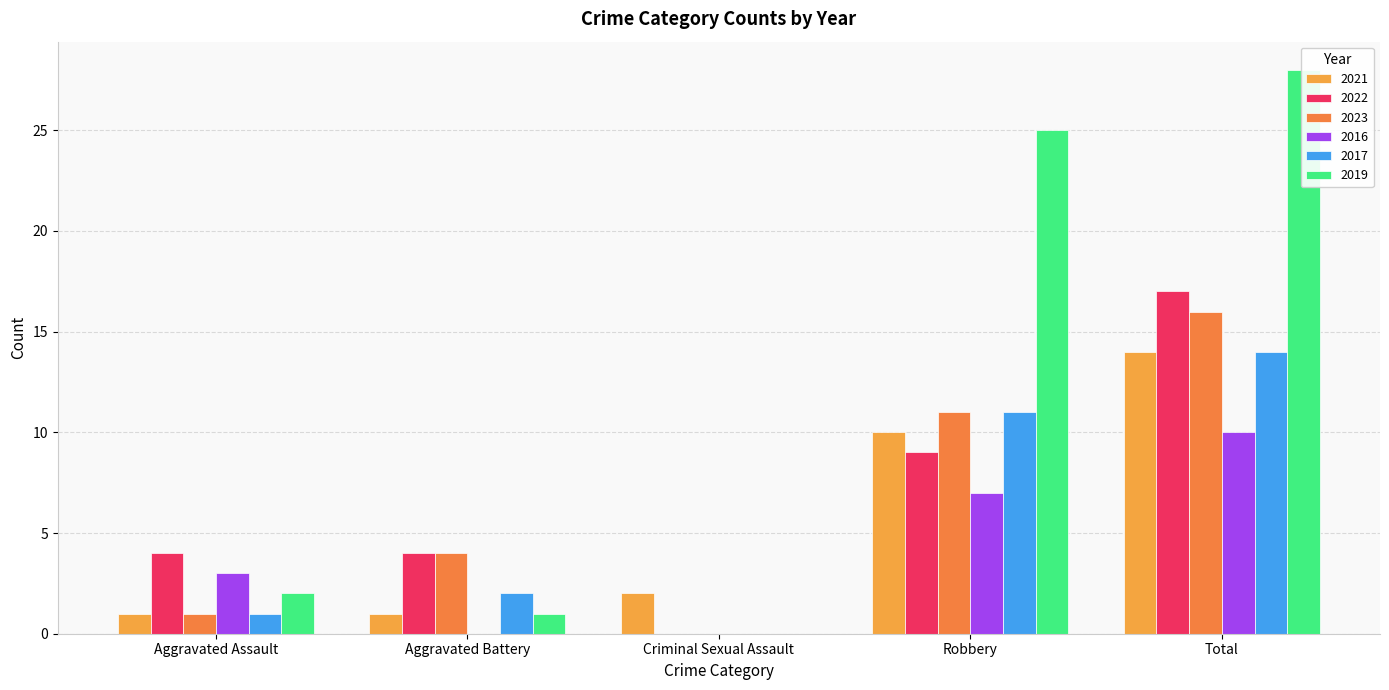

Which series has the largest range (max minus min)?

2019